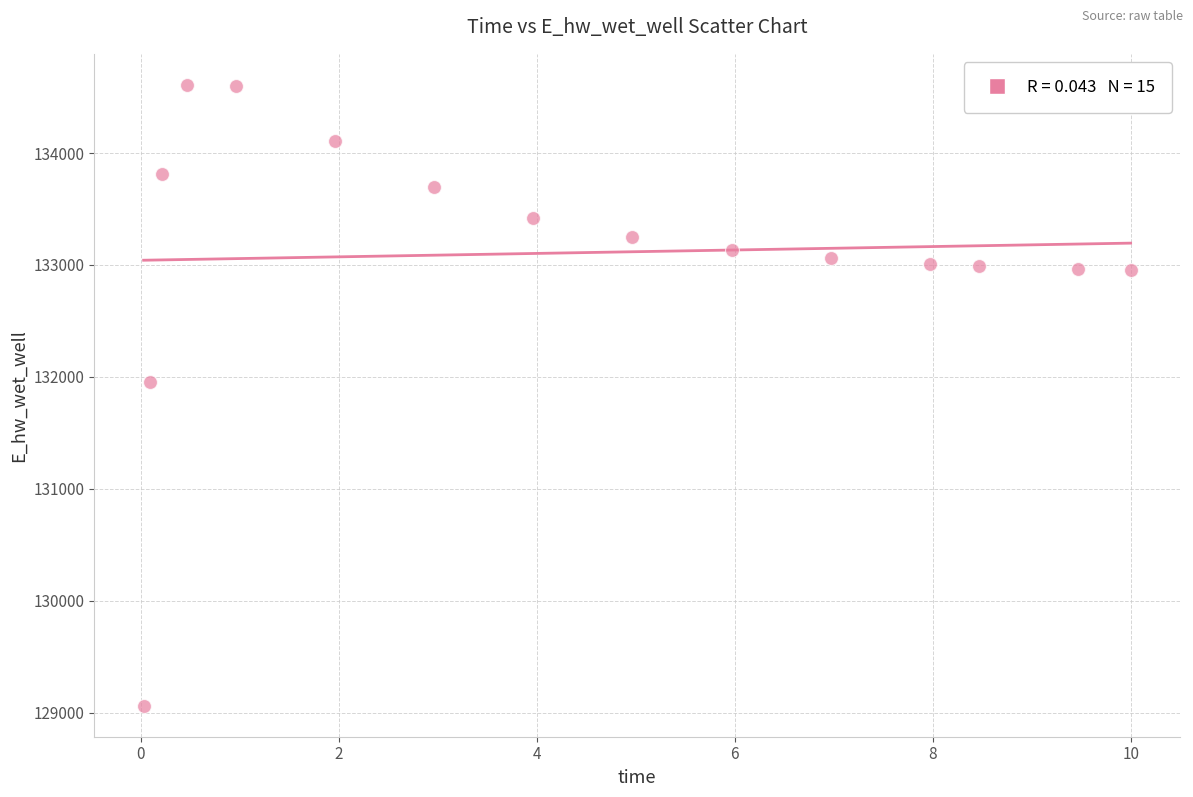

What is the range of Y values (max minus min)?

5545.8